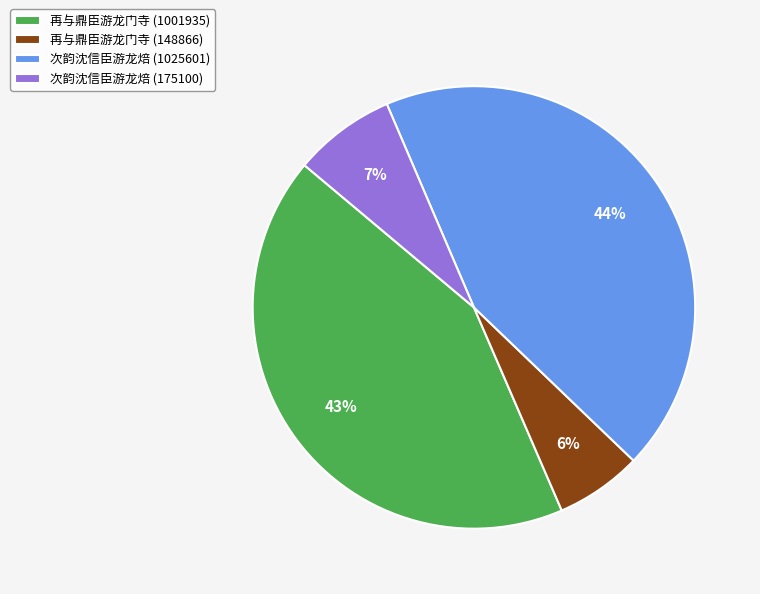

The 再与鼎臣游龙门寺 (148866) slice represents 6% of the pie. True or false?

True